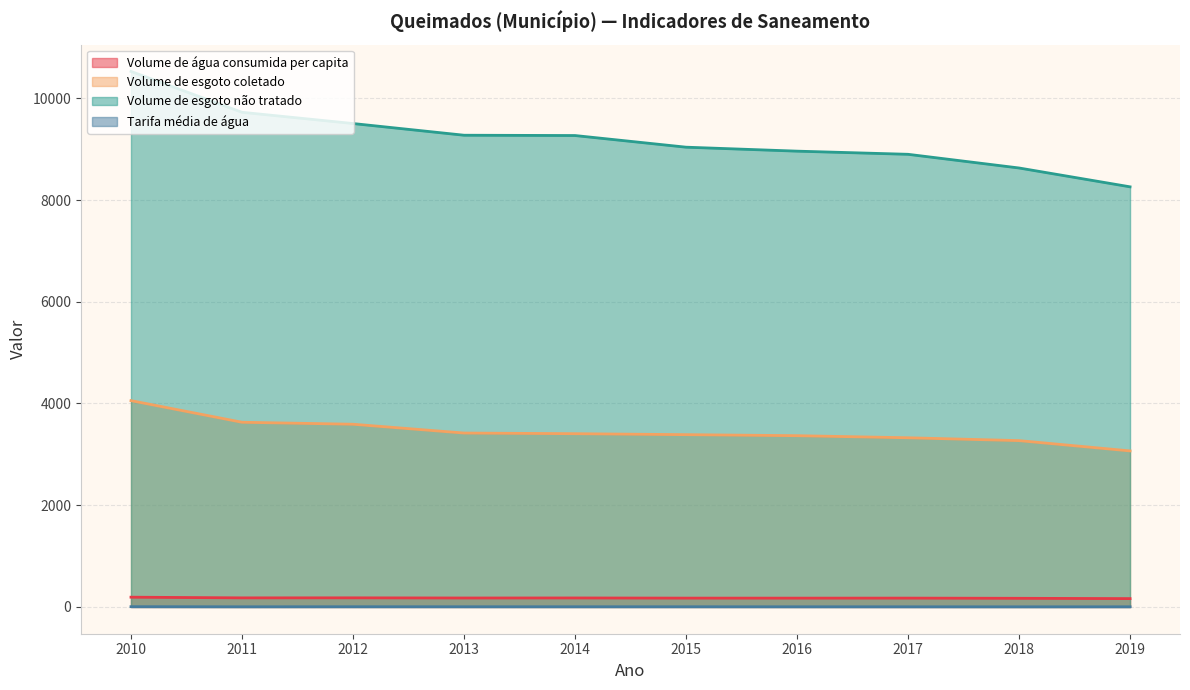

True or false: Volume de esgoto não tratado and Tarifa média de água intersect in this chart.

False